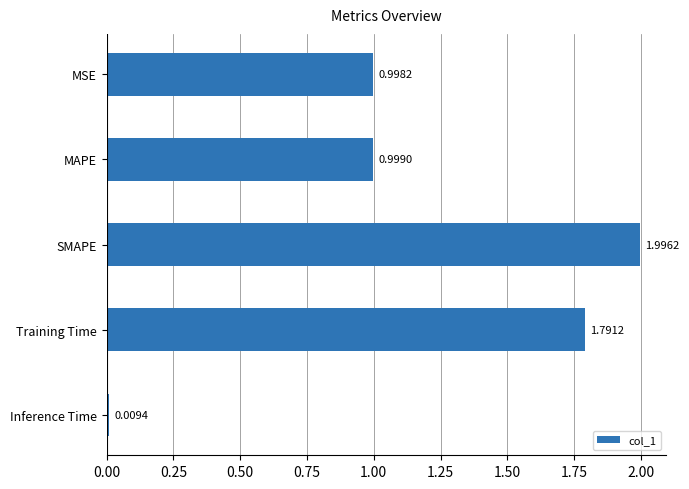

How many series are shown in this chart?

1